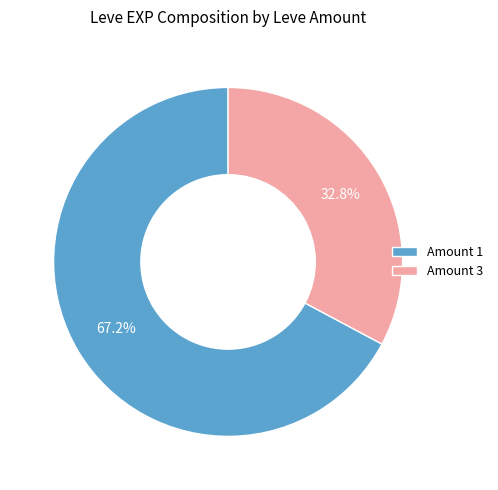

Which category has the smallest portion of the pie?

Amount 3